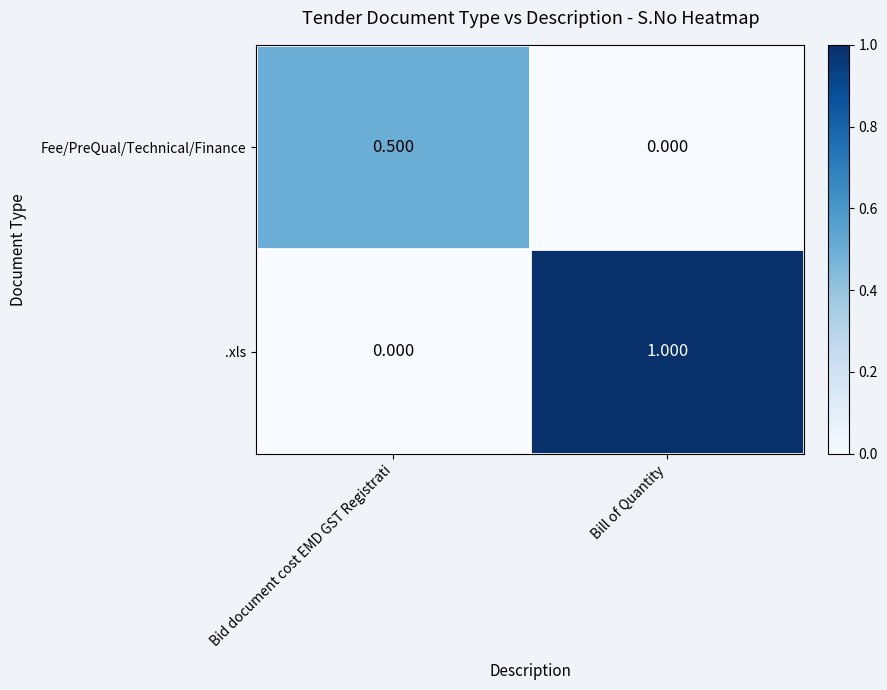

At Bid document cost EMD GST Registrati, list the series in order from smallest to largest.

.xls, Fee/PreQual/Technical/Finance